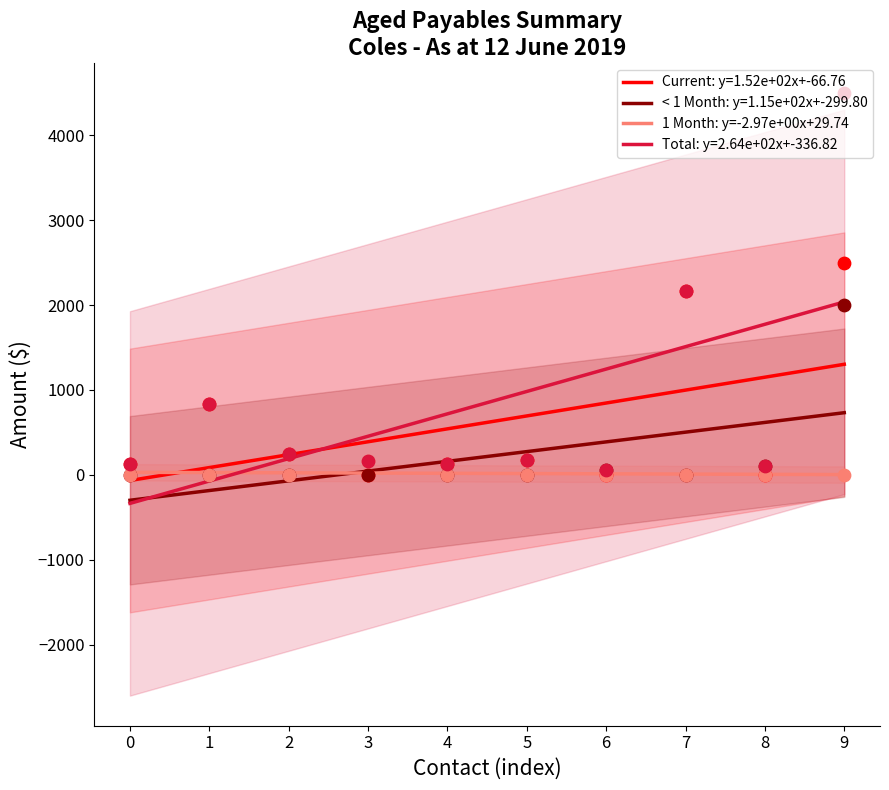

What is the total value across all series at 9?

9000.0